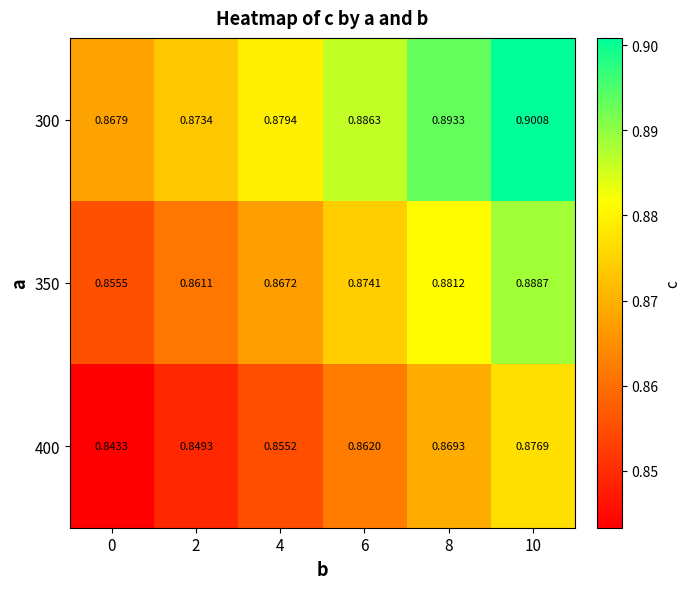

Is the value of 400 at 4 greater than the value of 300 at 2?

No